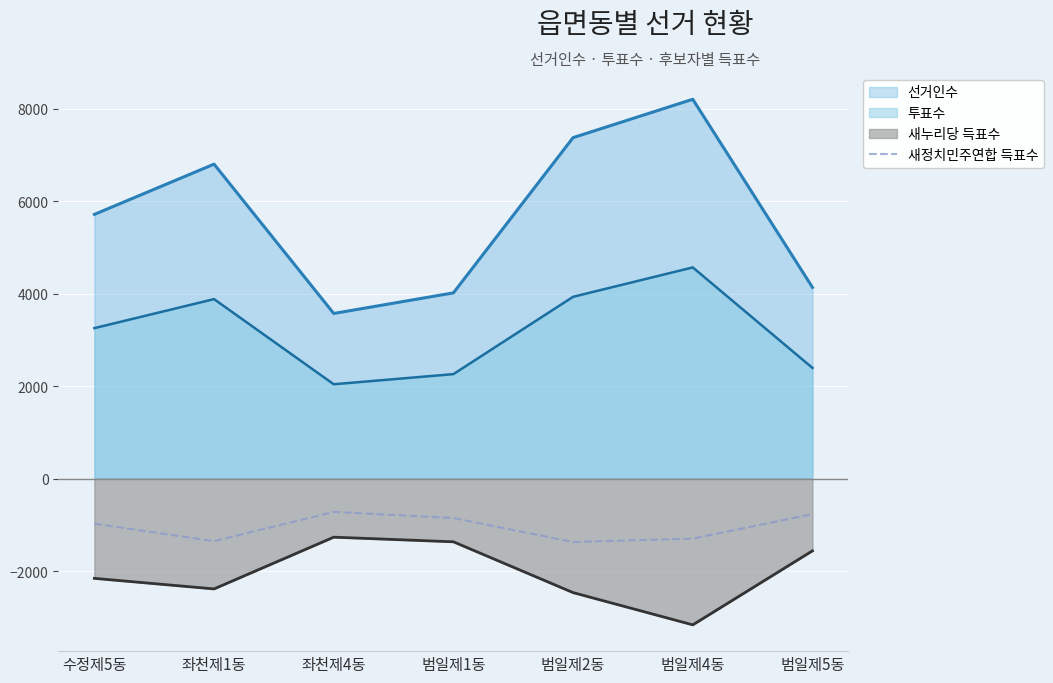

The chart shows a value of -334 at 수정제5동. True or false?

False